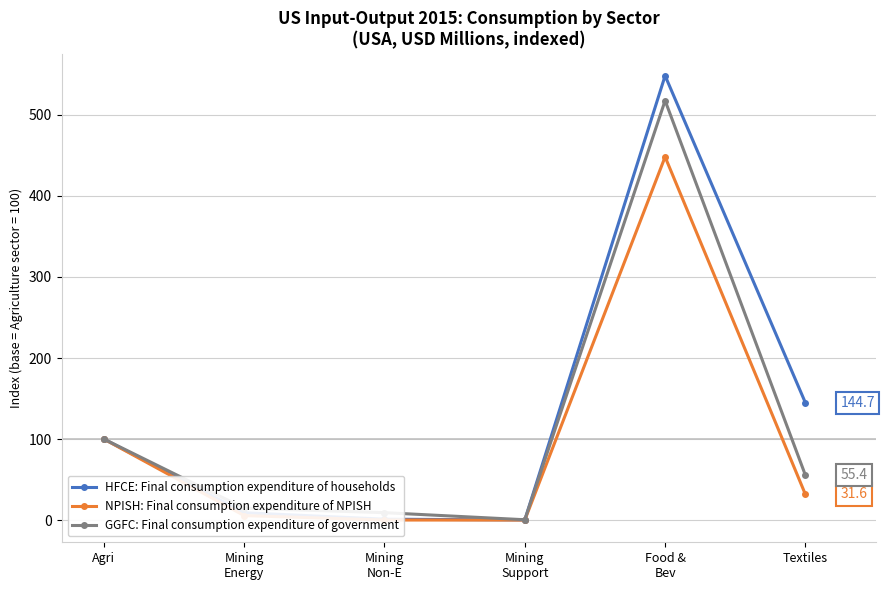

At which category is the sum across all series the highest?

Food &
Bev